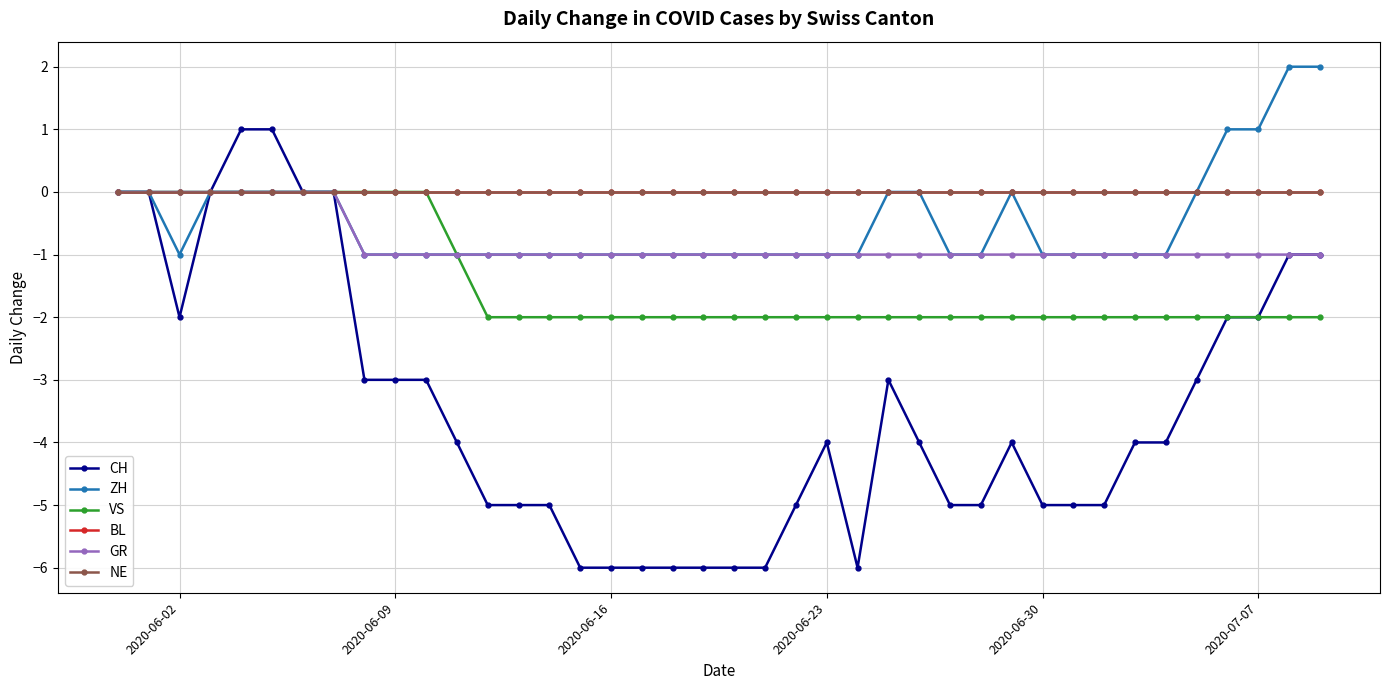

What is the difference between the maximum and minimum values in the GR series?

1